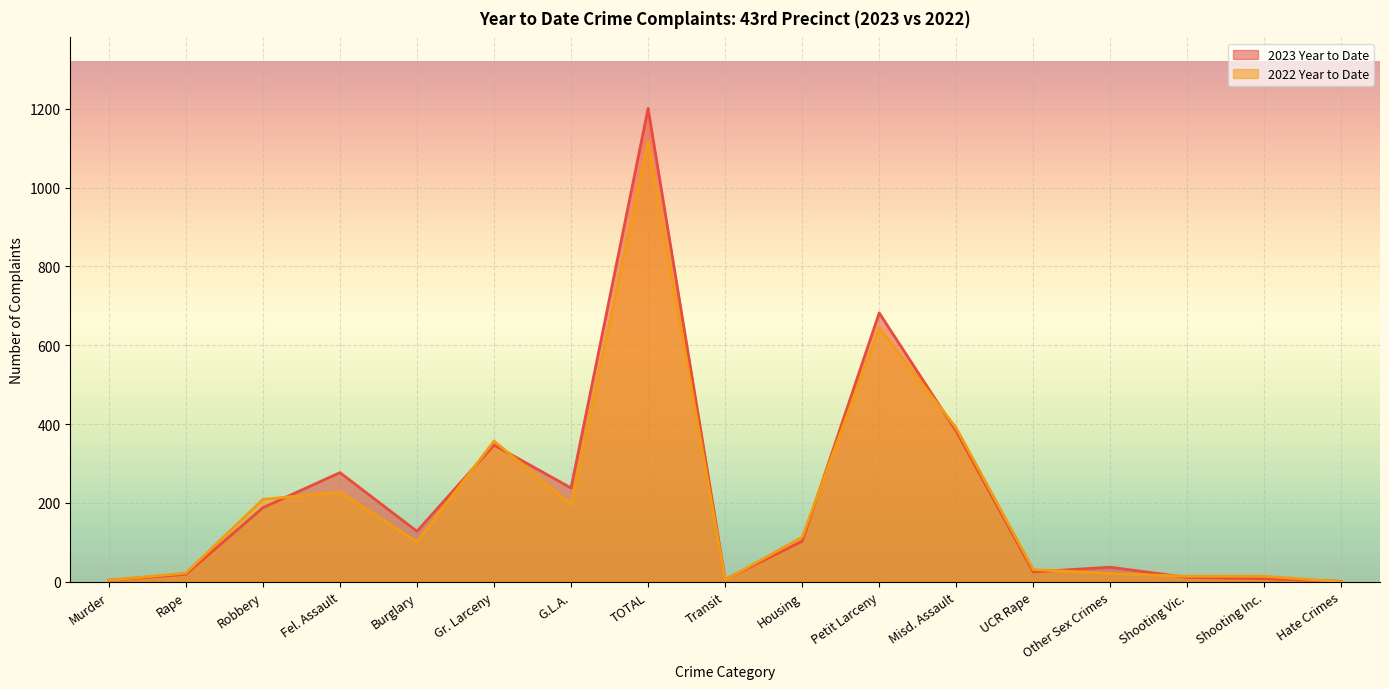

True or false: 2023 Year to Date has a value of 382 at Misd. Assault.

True